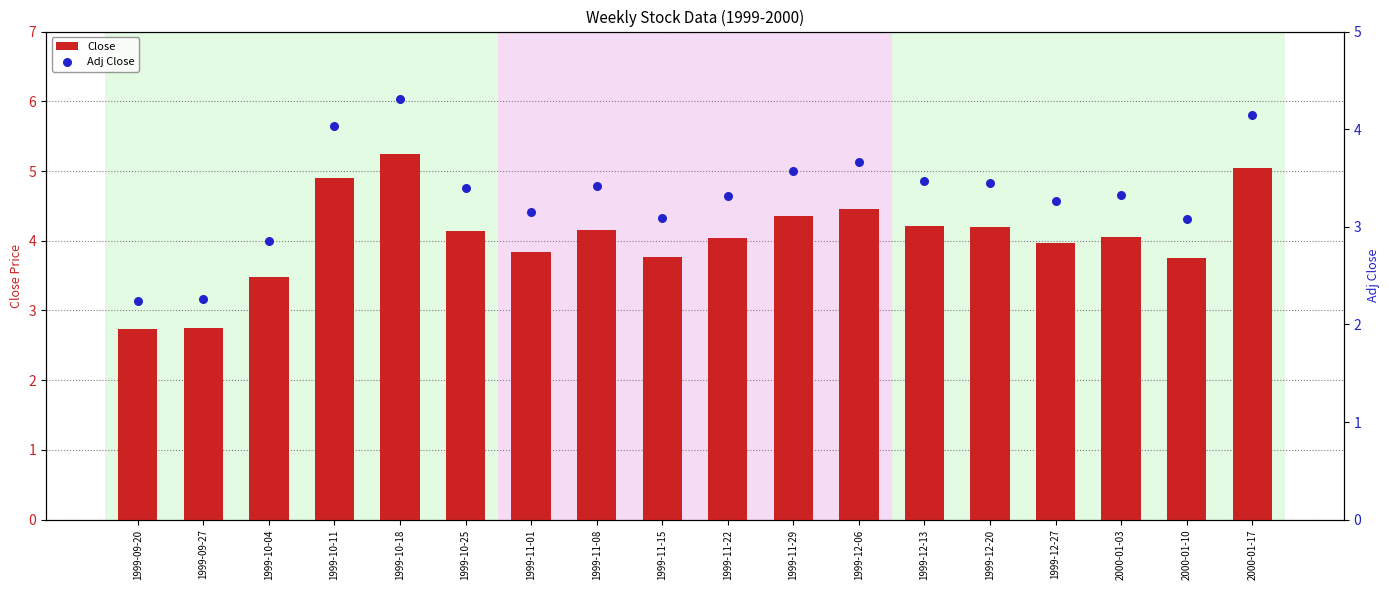

Is the value of Adj Close at 1999-11-22 greater than the value of Close at 1999-09-20?

Yes